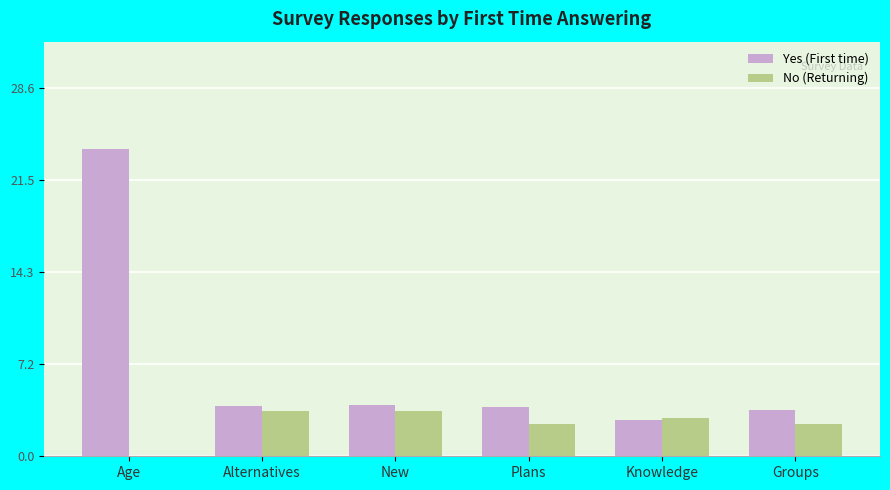

What is the total value across all series at Age?

23.8